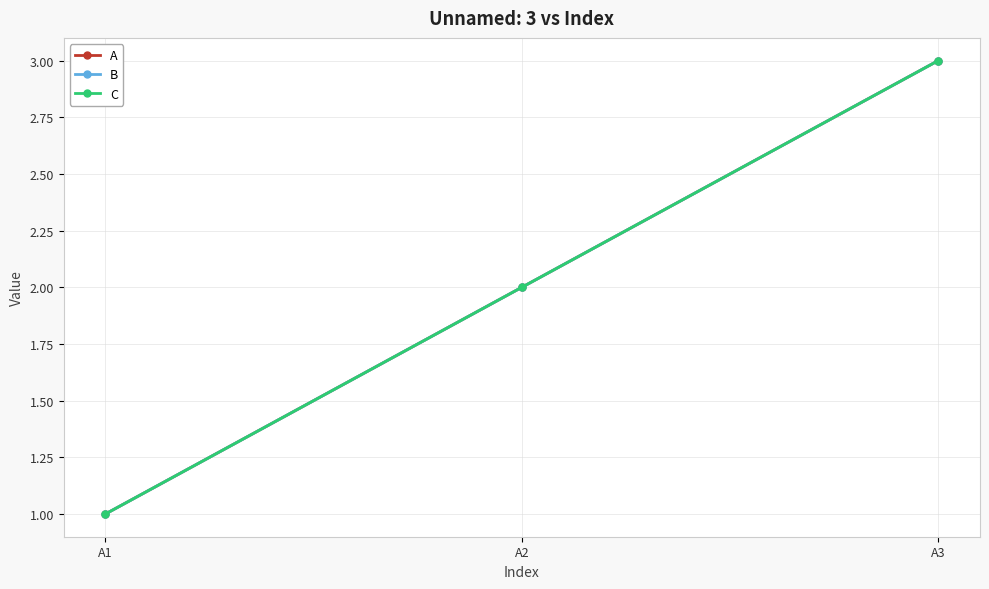

Which series has the largest total across all categories?

A